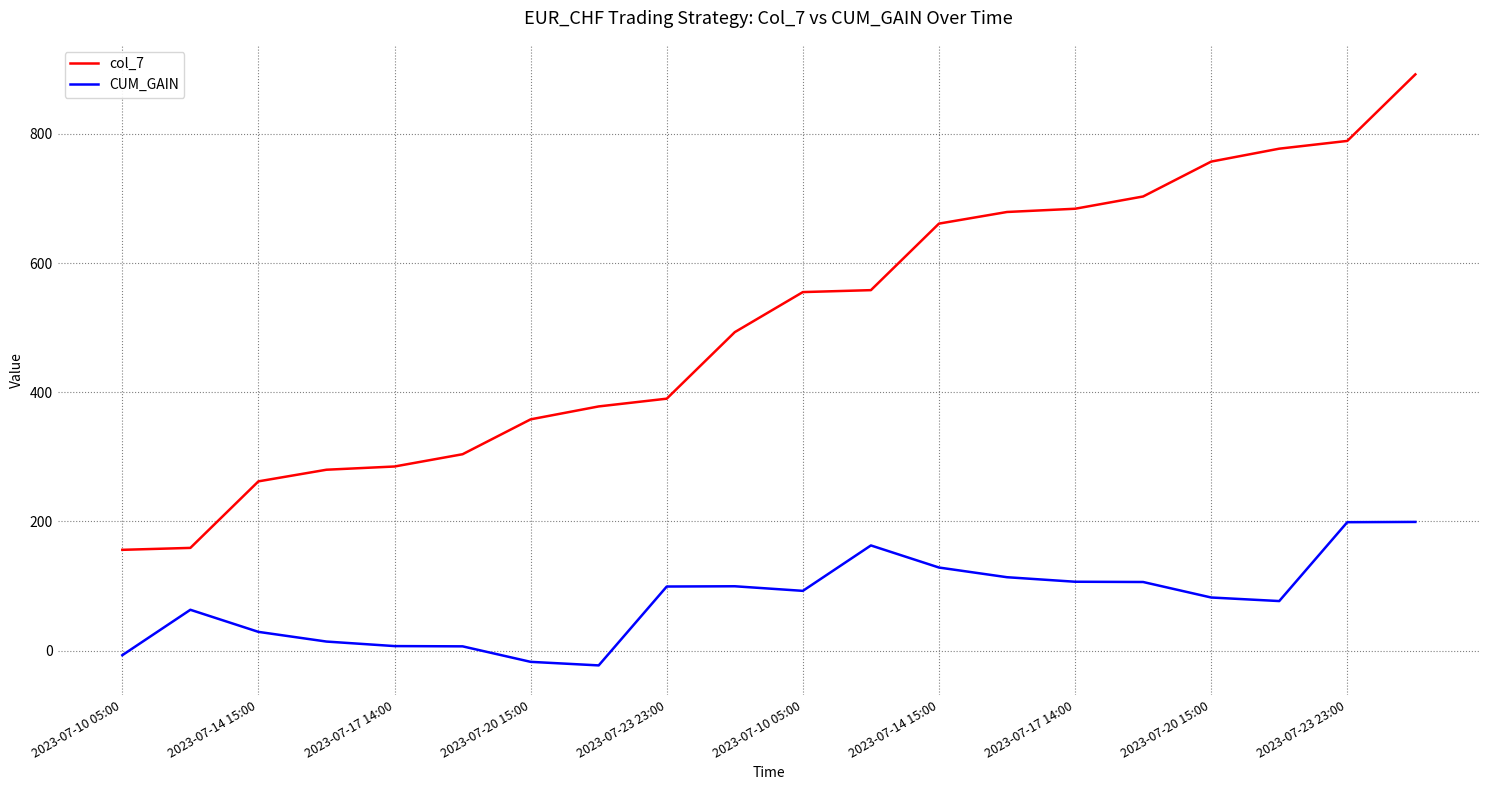

List the series in order of their overall mean, highest first.

col_7, CUM_GAIN